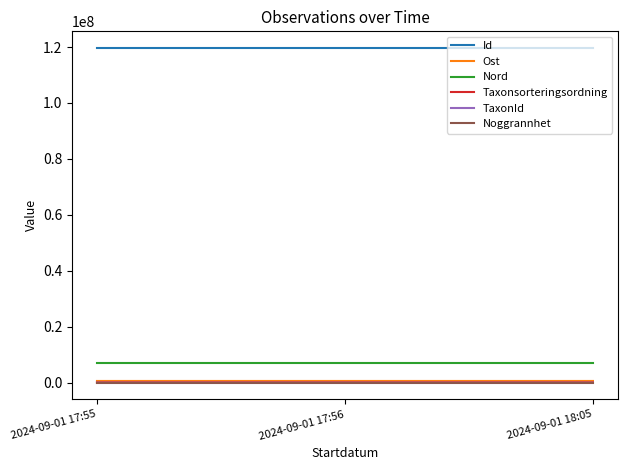

Which series has the largest total across all categories?

Id